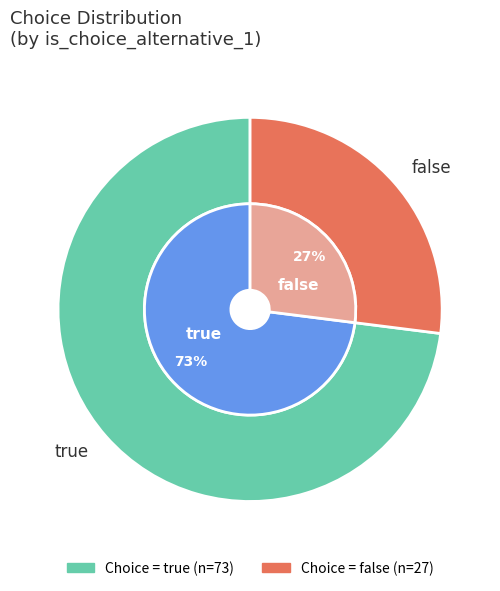

Do false and true together represent more than half of the pie?

Yes